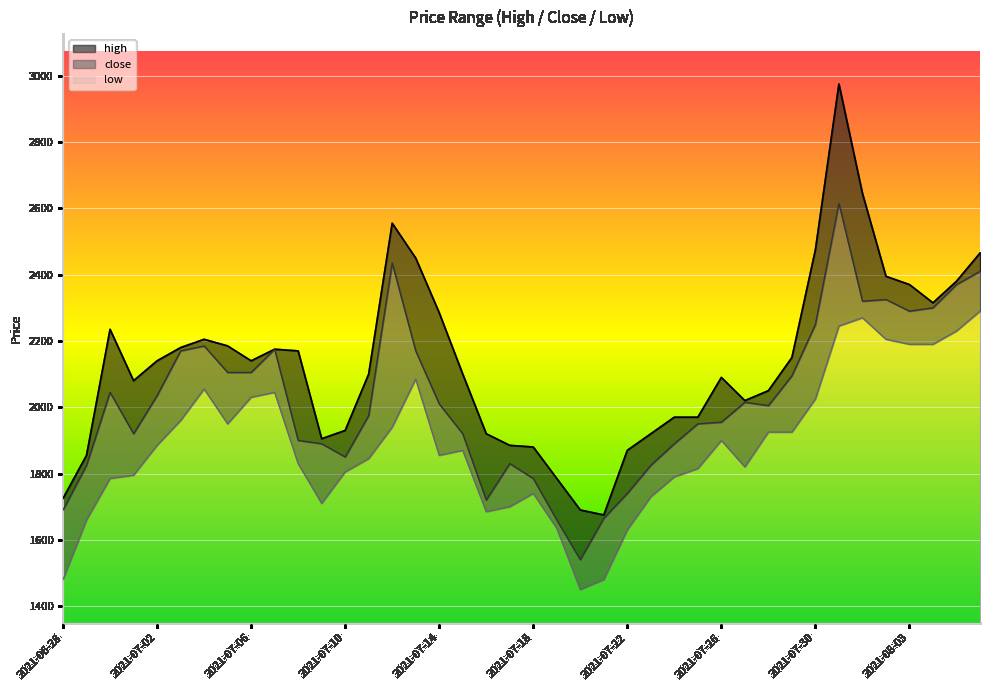

True or false: high has a value of 618 at 2021-07-29.

False